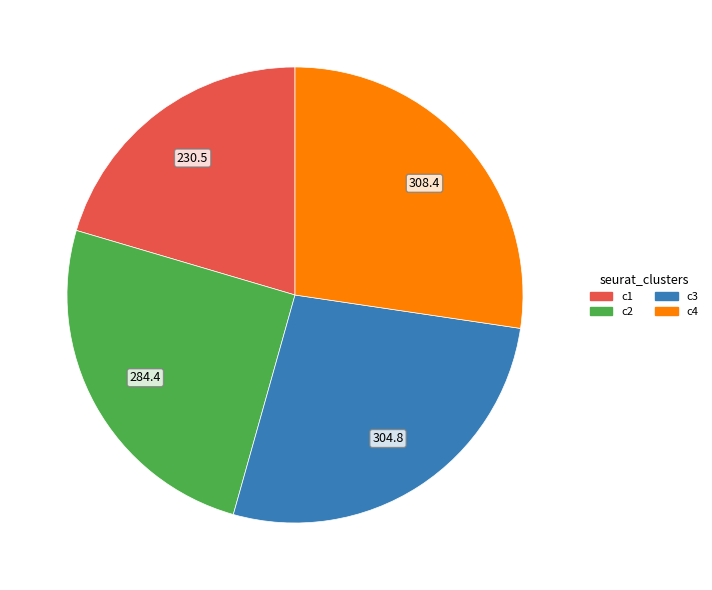

Does any single category account for the majority?

No